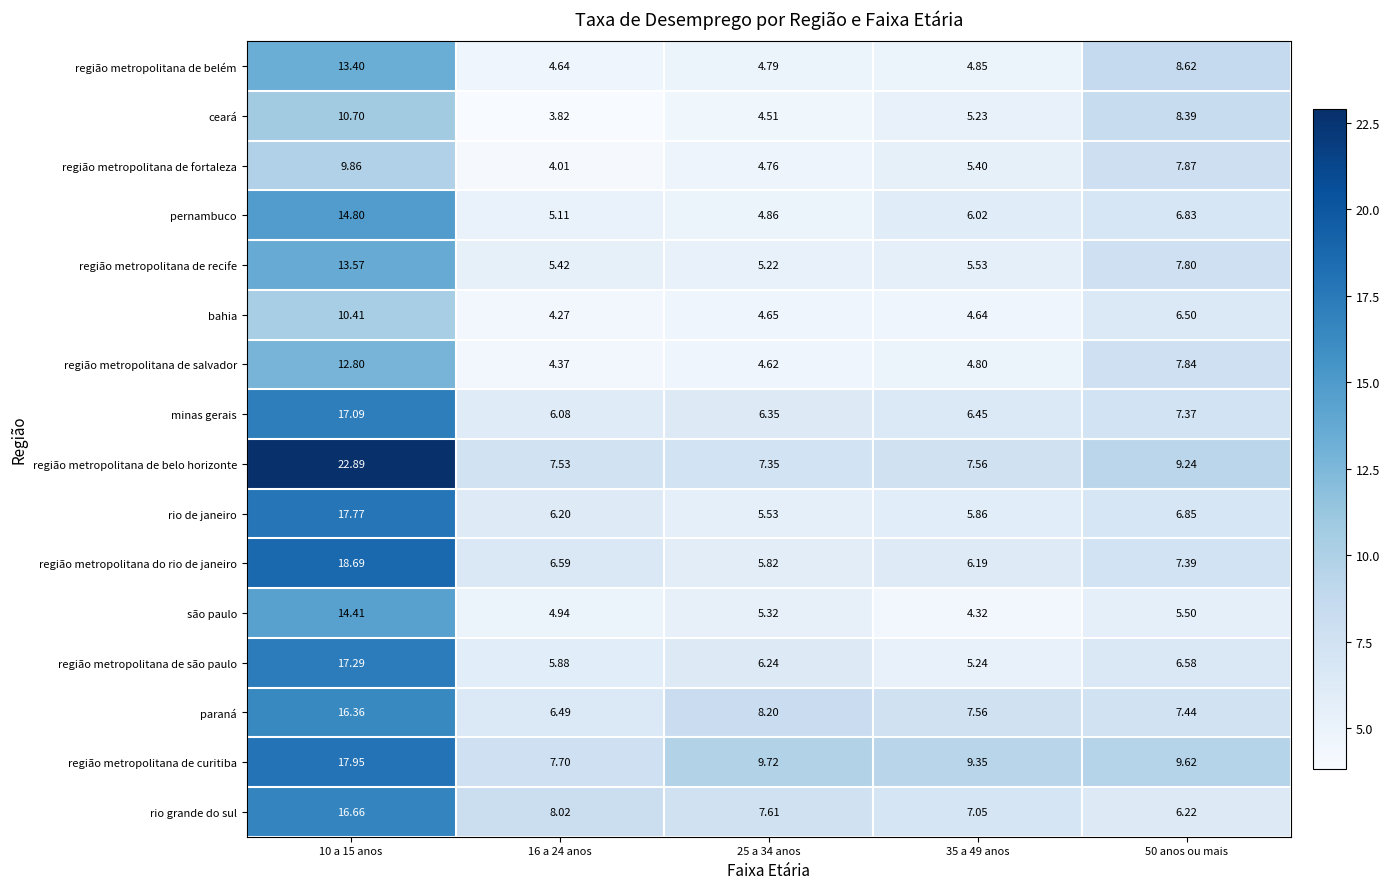

Rank the series at 10 a 15 anos from highest to lowest value.

região metropolitana de belo horizonte, região metropolitana do rio de janeiro, região metropolitana de curitiba, rio de janeiro, região metropolitana de são paulo, minas gerais, rio grande do sul, paraná, pernambuco, são paulo, região metropolitana de recife, região metropolitana de belém, região metropolitana de salvador, ceará, bahia, região metropolitana de fortaleza